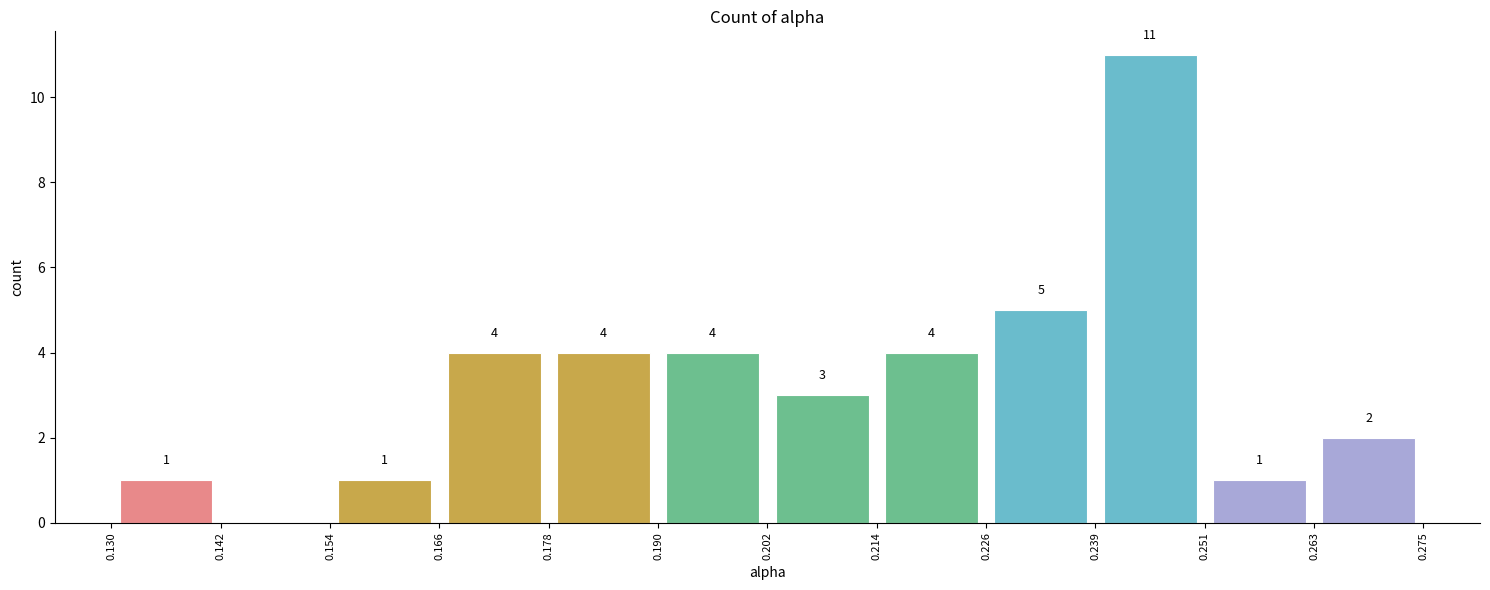

Which range on the x-axis has the tallest bar?

0.239 to 0.251